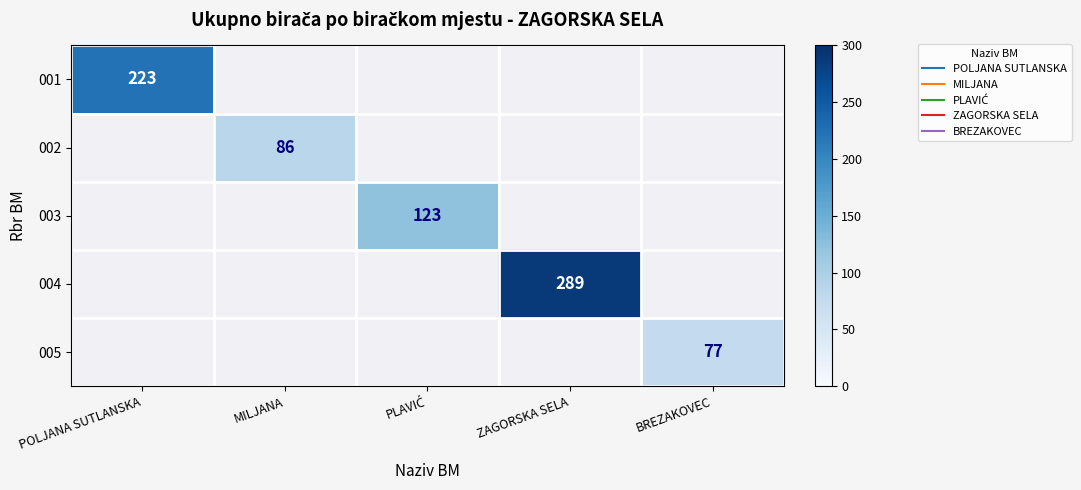

At which category does the chart reach its minimum across all series?

BREZAKOVEC